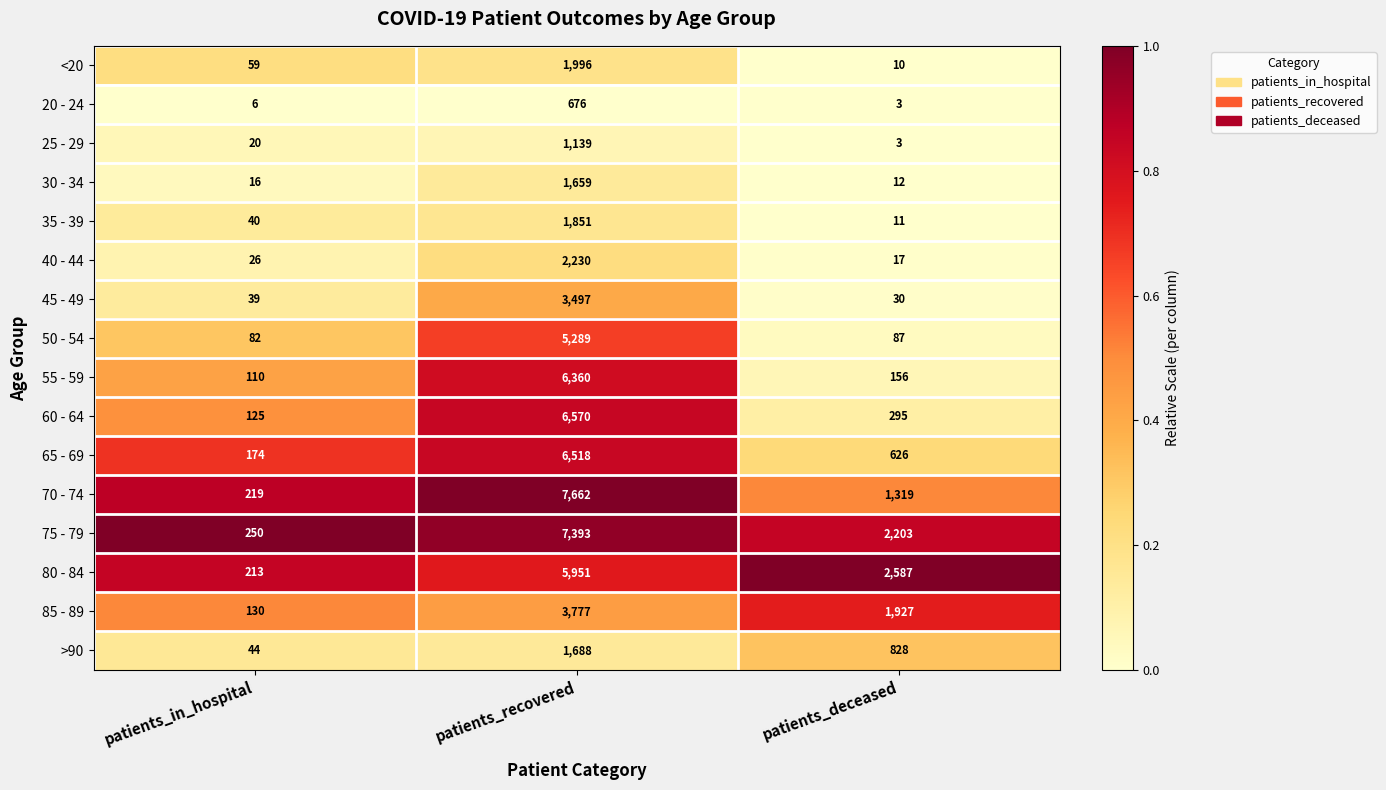

Which series has the largest total across all categories?

75 - 79